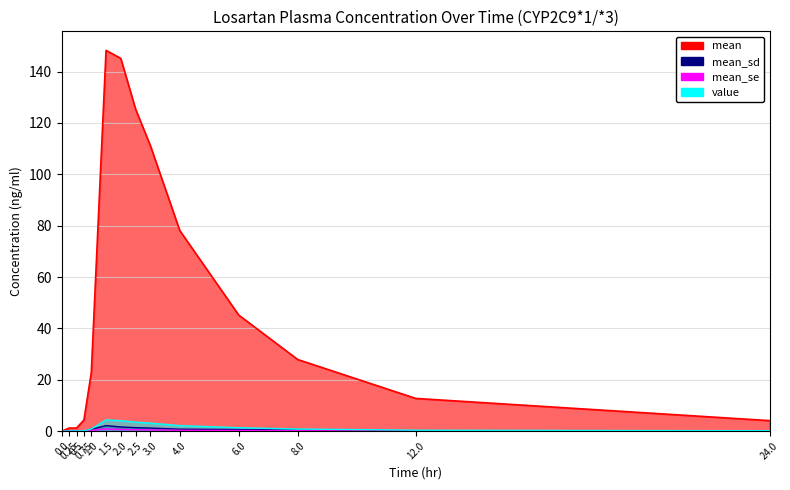

In mean, how many points are higher than both neighbors (excluding endpoints)?

1